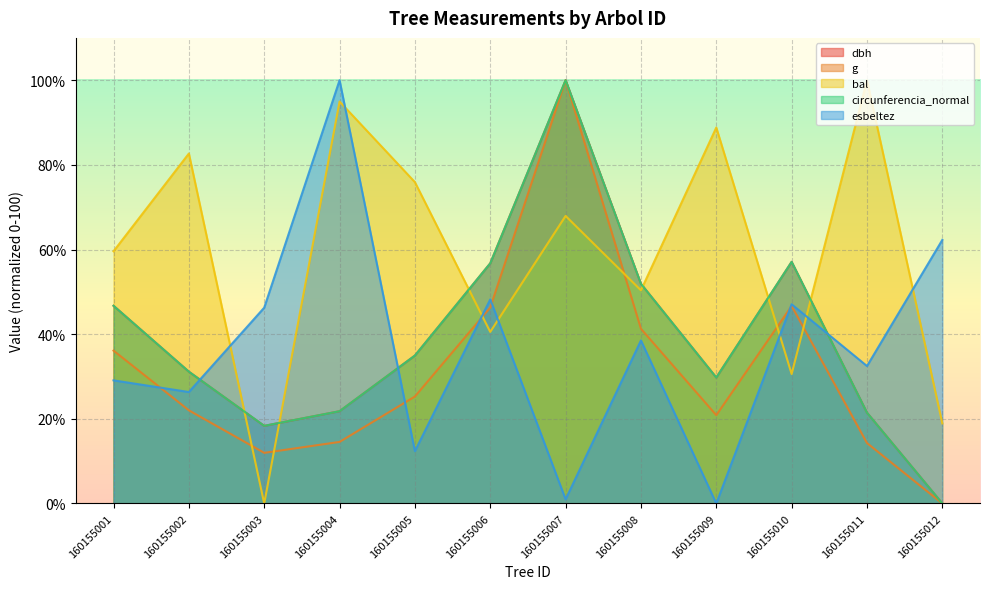

At which category does bal reach its first local peak?

160155002